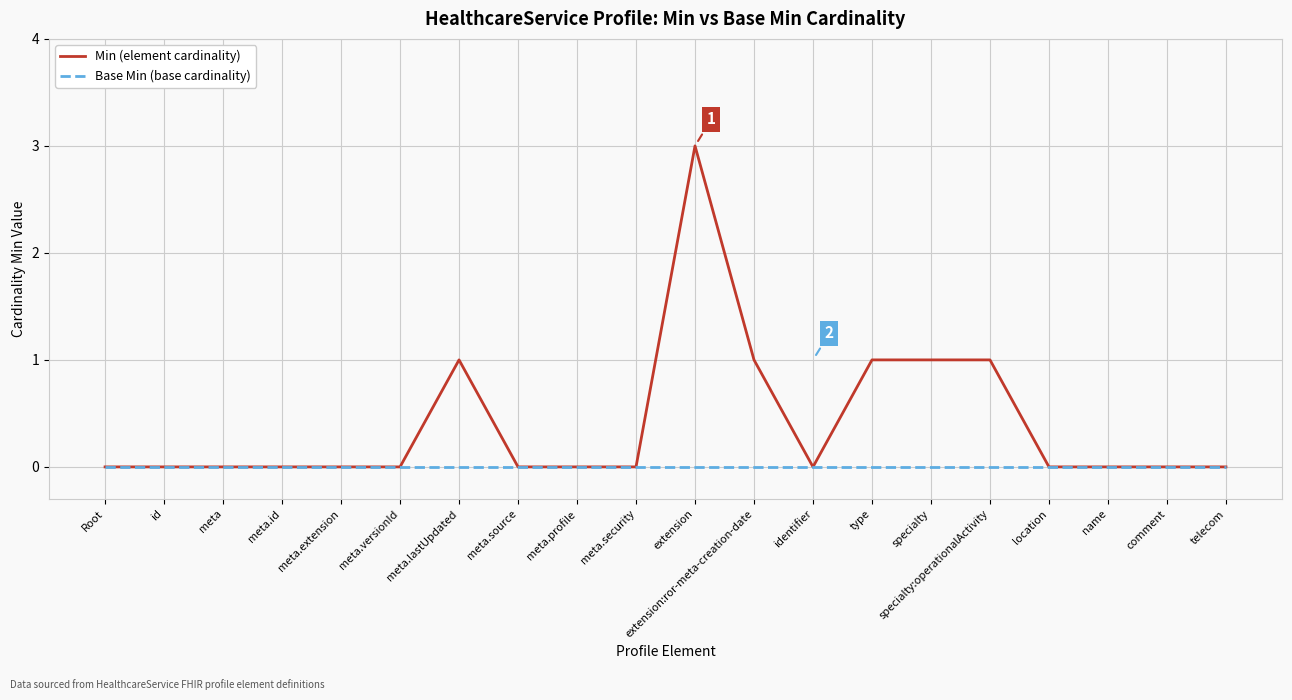

Which series has the widest spread of values?

Min (element cardinality)